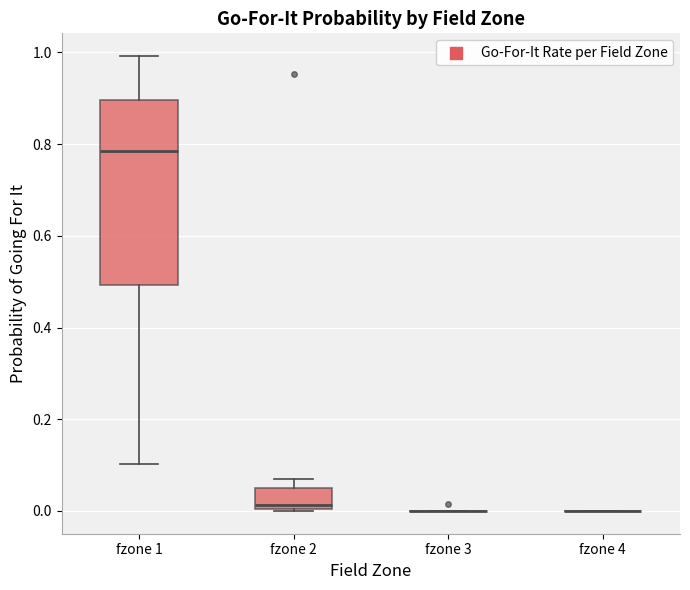

Where does the lower whisker of the box for fzone 1 end on the y-axis? The values are not printed on the chart, so give them approximately, as read against the axis.

0.10